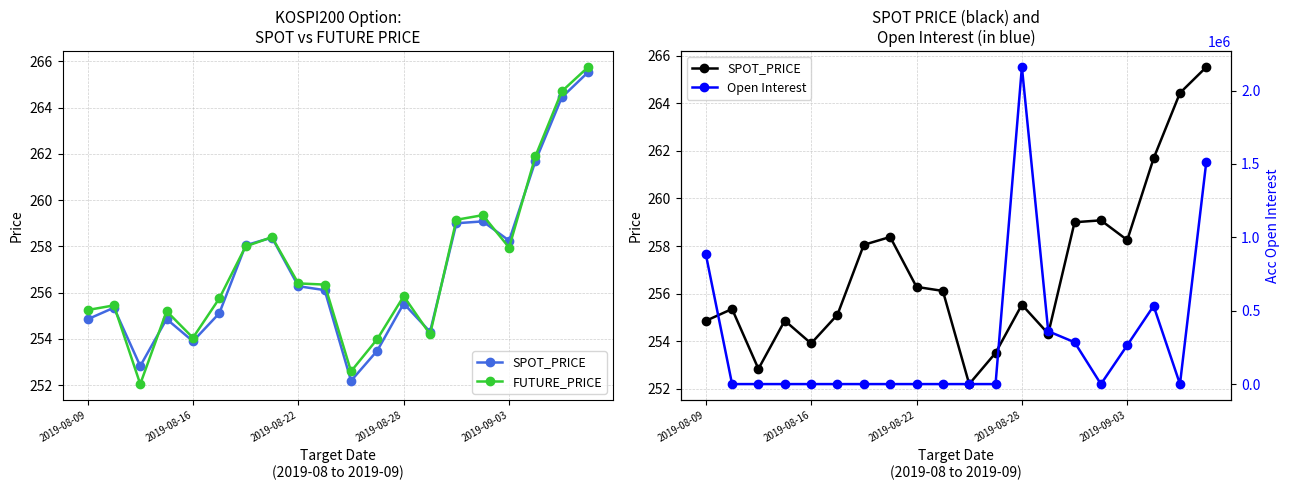

At which label does FUTURE_PRICE first exceed 256?

6